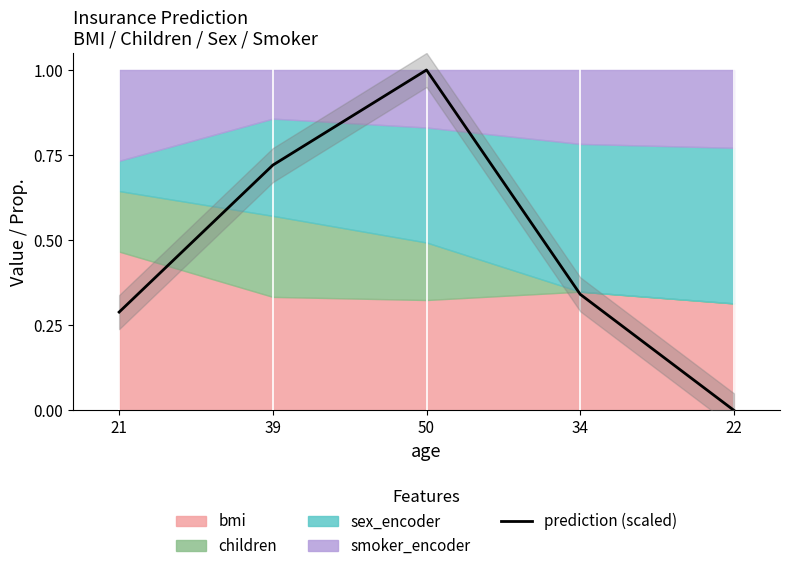

True or false: the data shows 0.4 at 21.

False